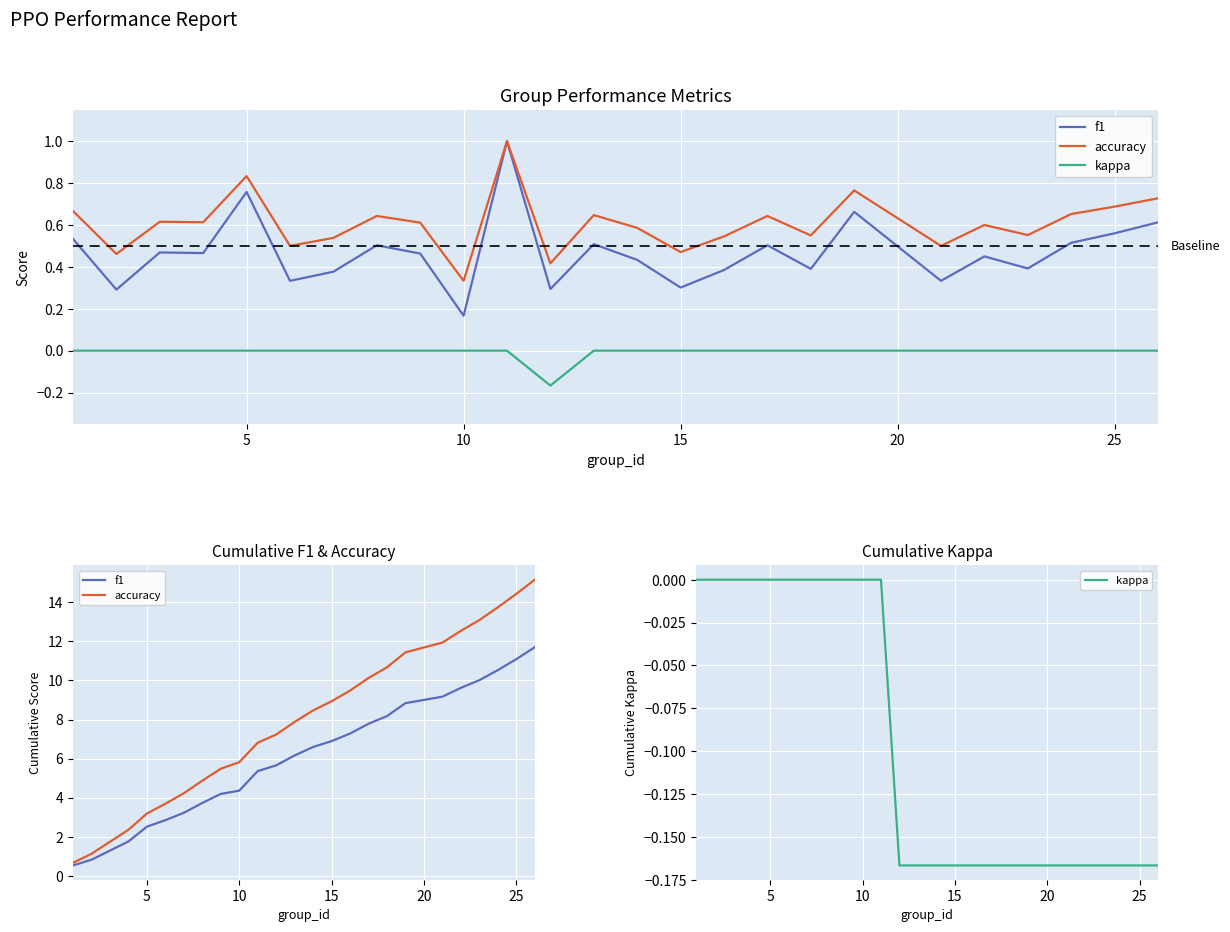

List the series in order of their peak value, lowest first.

kappa, f1, accuracy